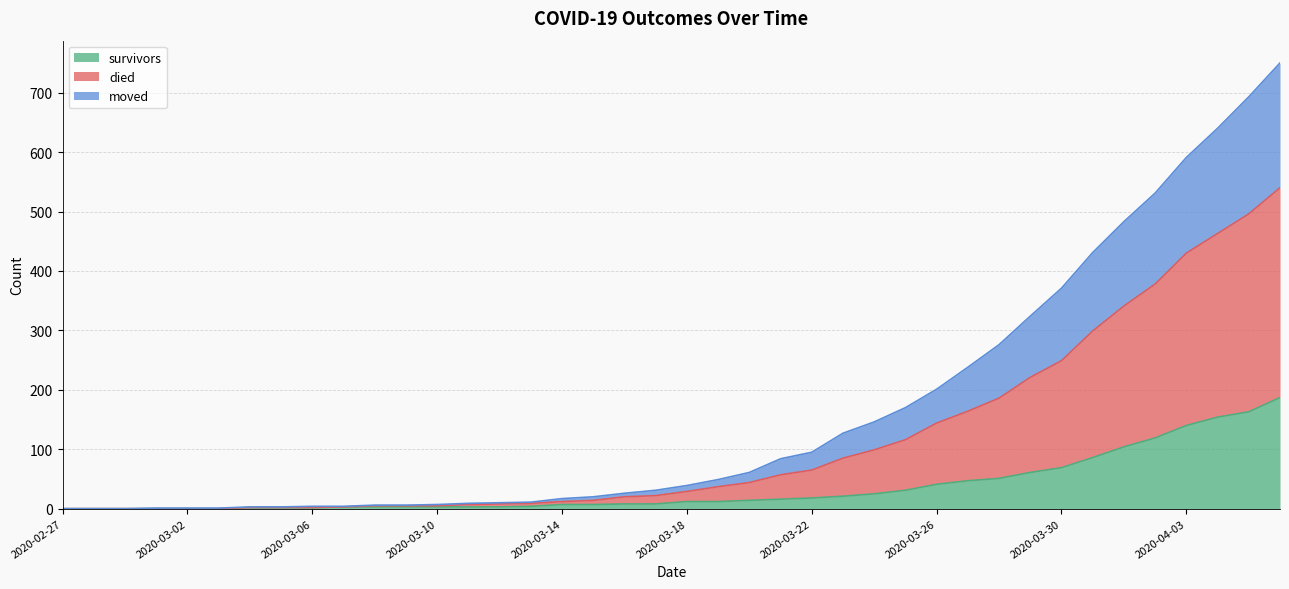

Which category has the lowest value across all series?

2020-02-27